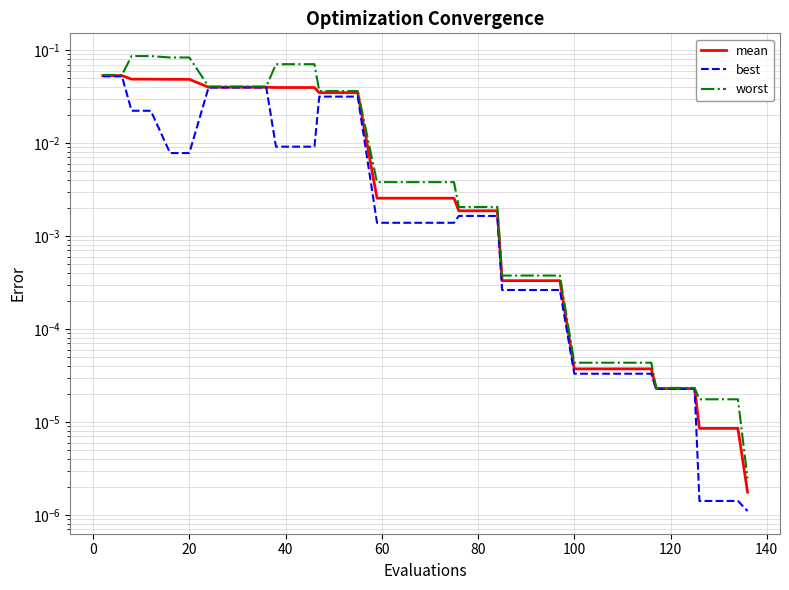

What is the difference between the maximum and minimum values in the best series?

0.1